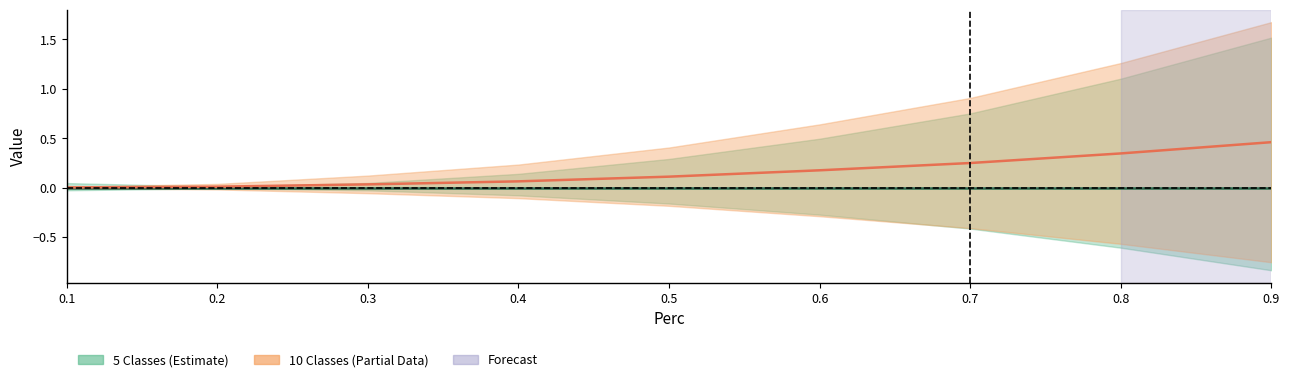

What is the difference between the maximum and minimum values?

0.5